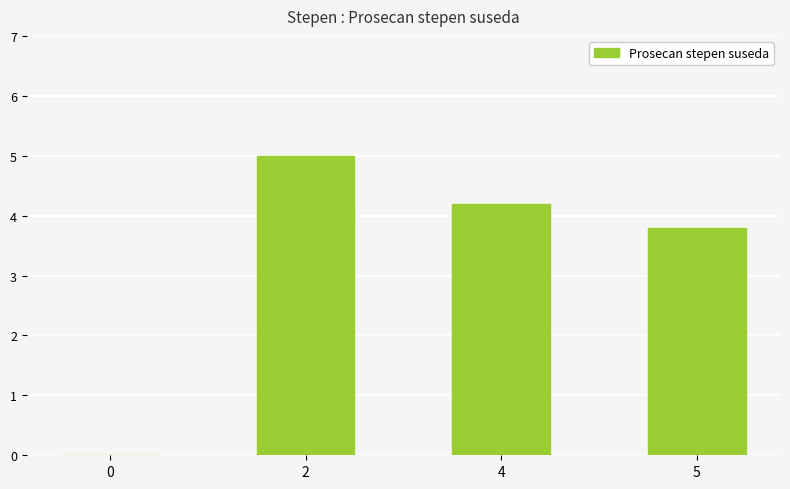

What is the greatest value displayed?

5.0